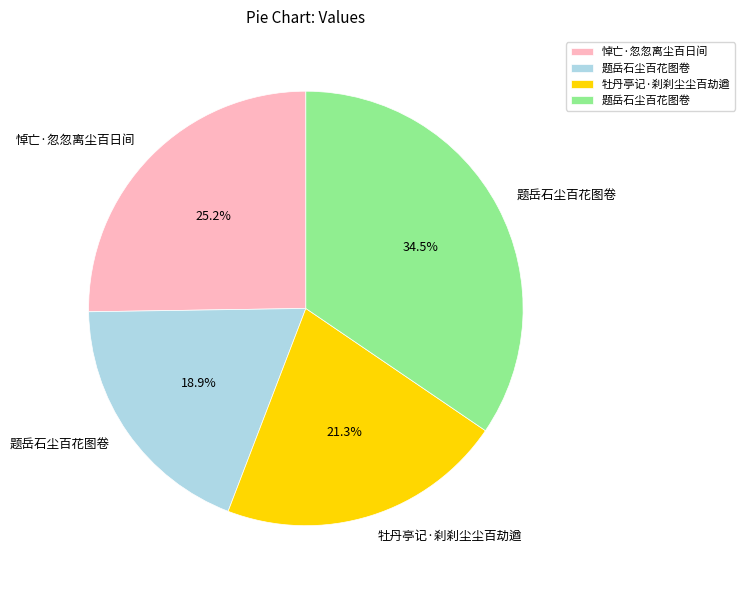

Does any single category account for the majority?

No